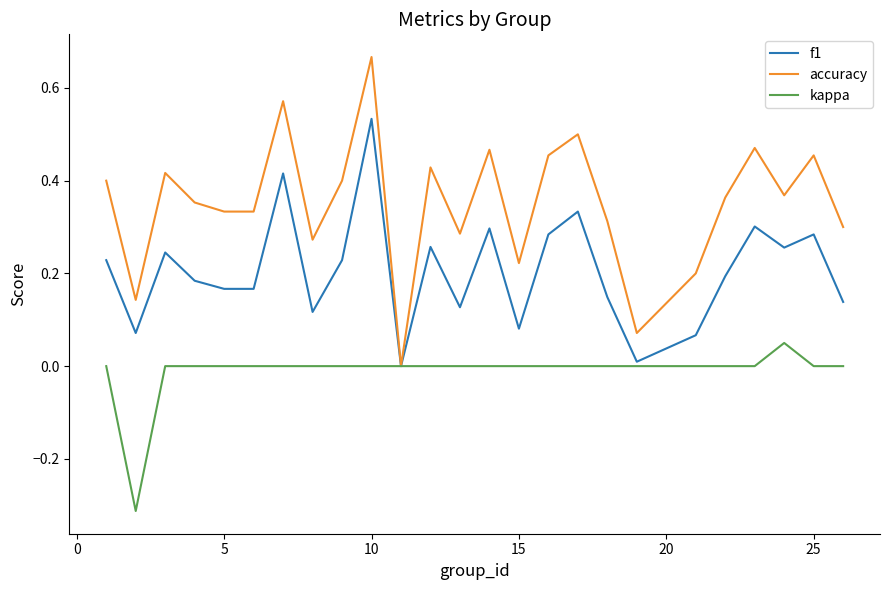

Which series has the largest total across all categories?

accuracy